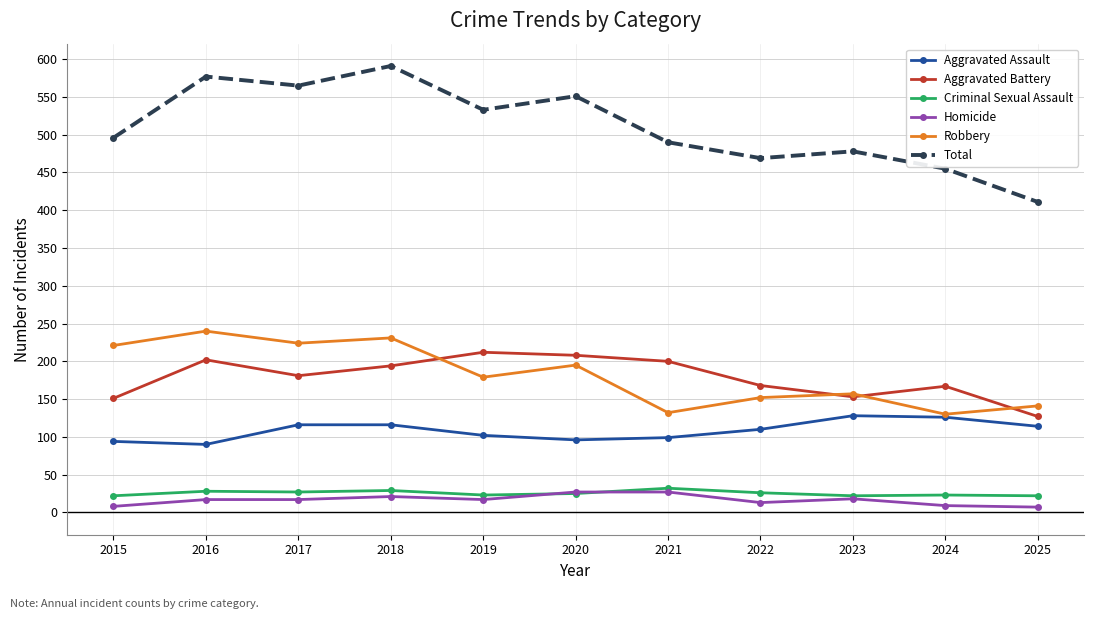

Read the Robbery value at 2021, to the nearest 50.

150